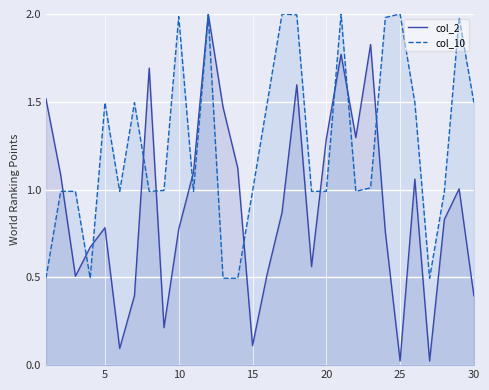

What is the greatest value displayed?

2.0